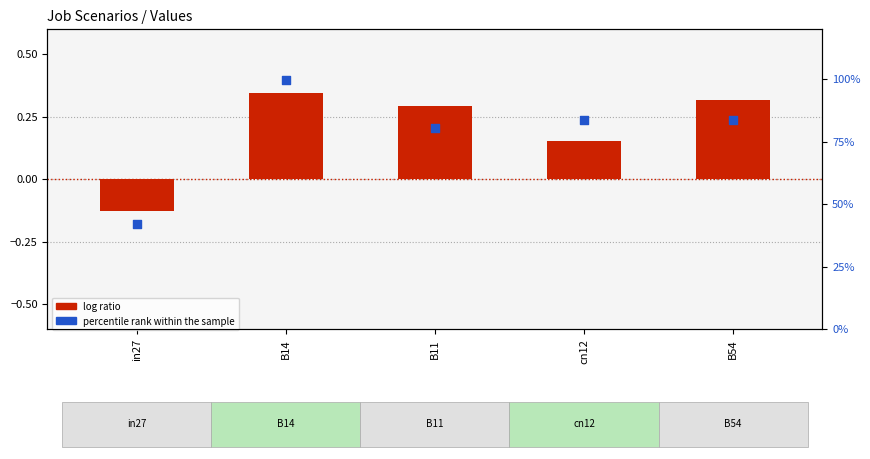

Which series contains the lowest Y value?

log ratio